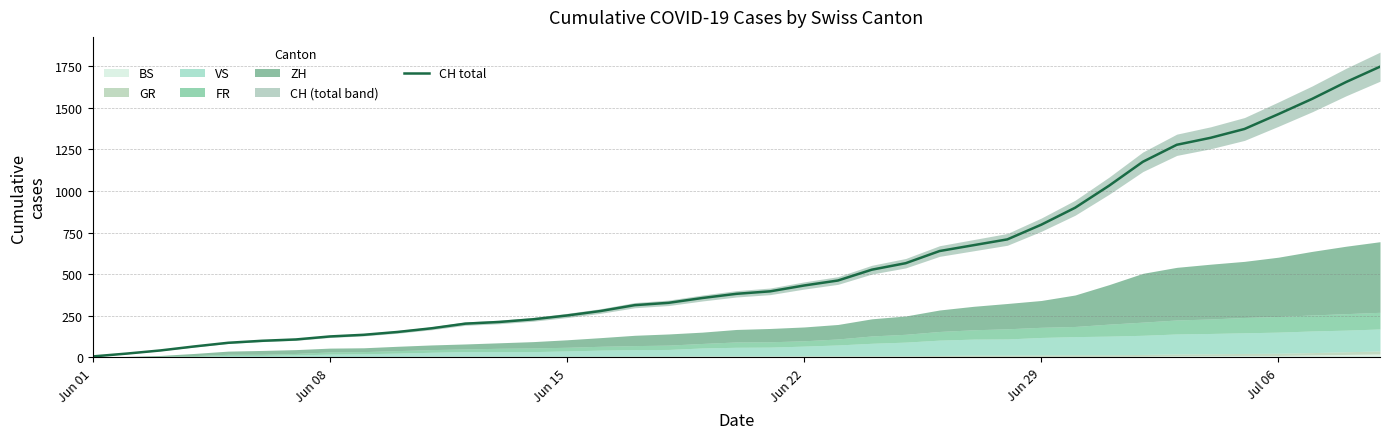

Which label corresponds to the smallest value in the chart?

Jun 01